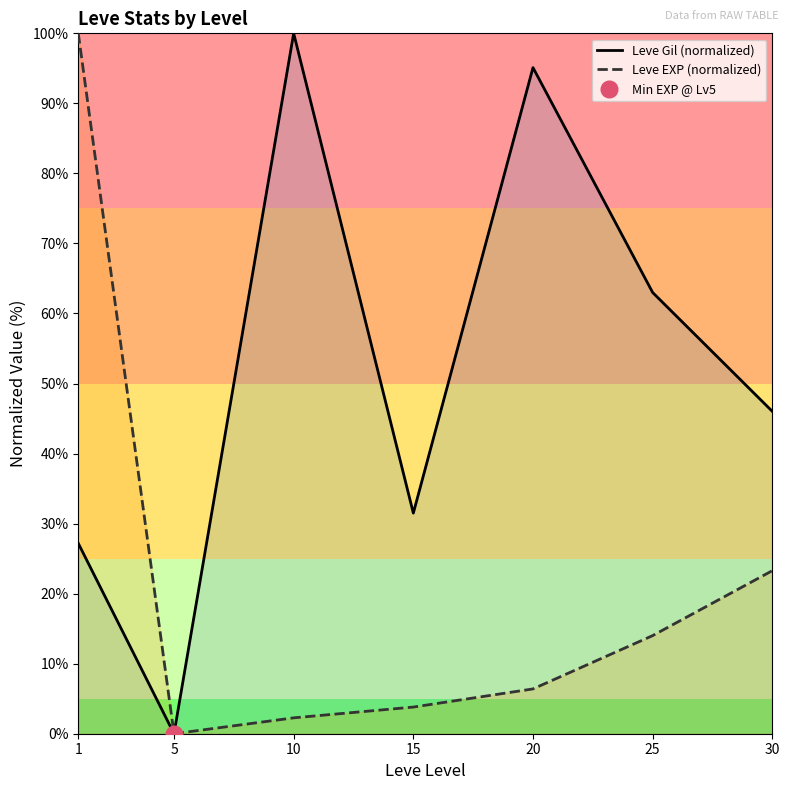

Is the value of Leve EXP (normalized) at 30 greater than the value of Leve Gil (normalized) at 5?

Yes